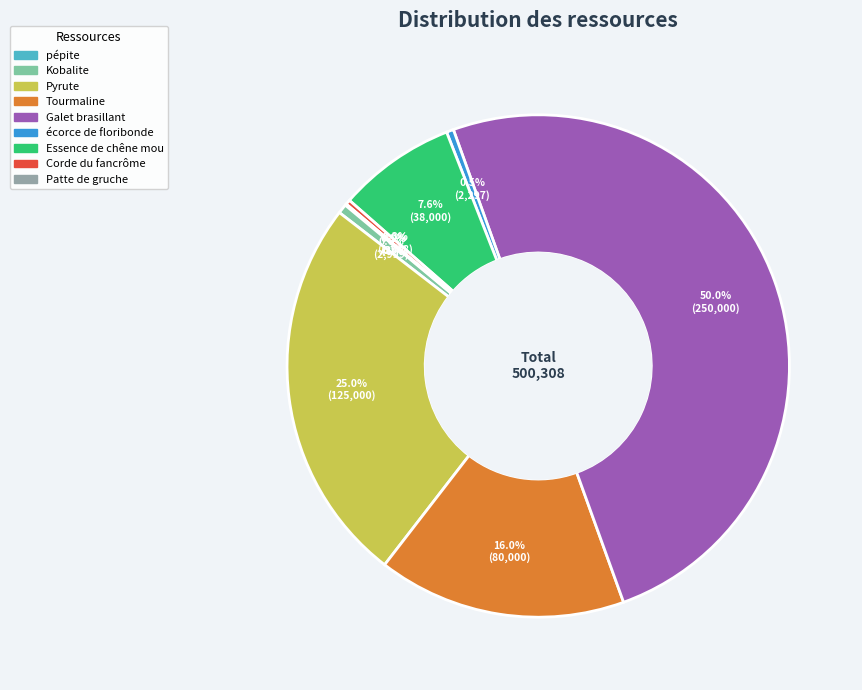

To the nearest percent, what is the average slice percentage?

11%